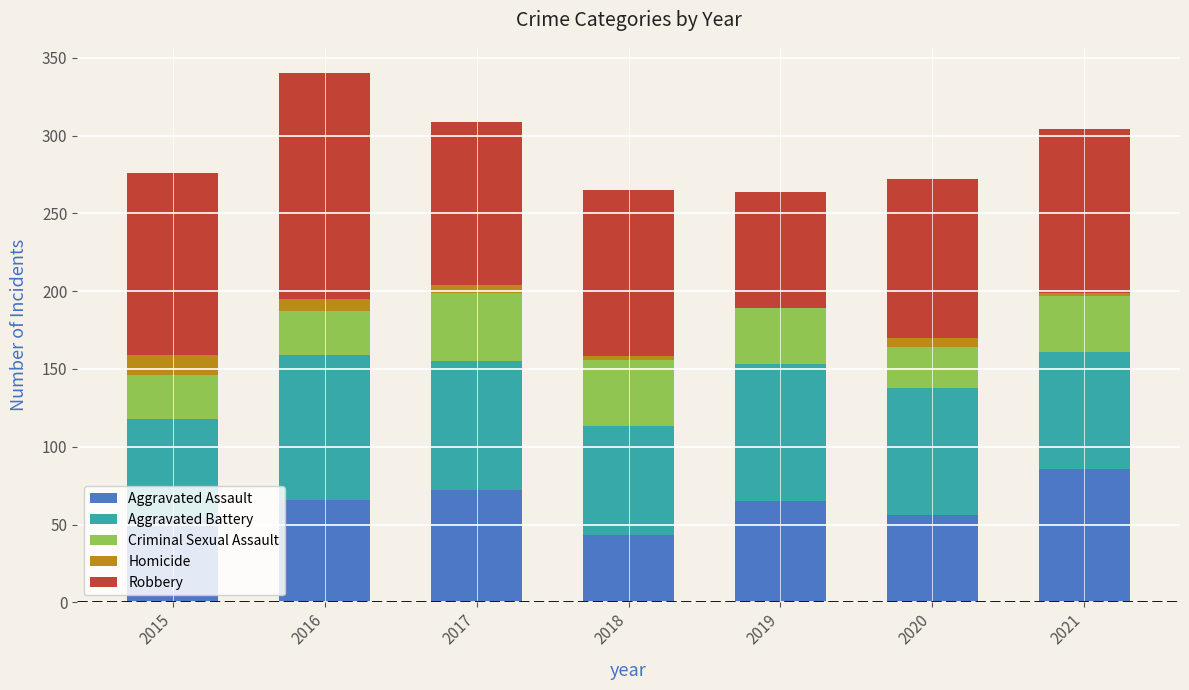

What are all the series names shown in the legend?

Aggravated Assault, Aggravated Battery, Criminal Sexual Assault, Homicide, Robbery